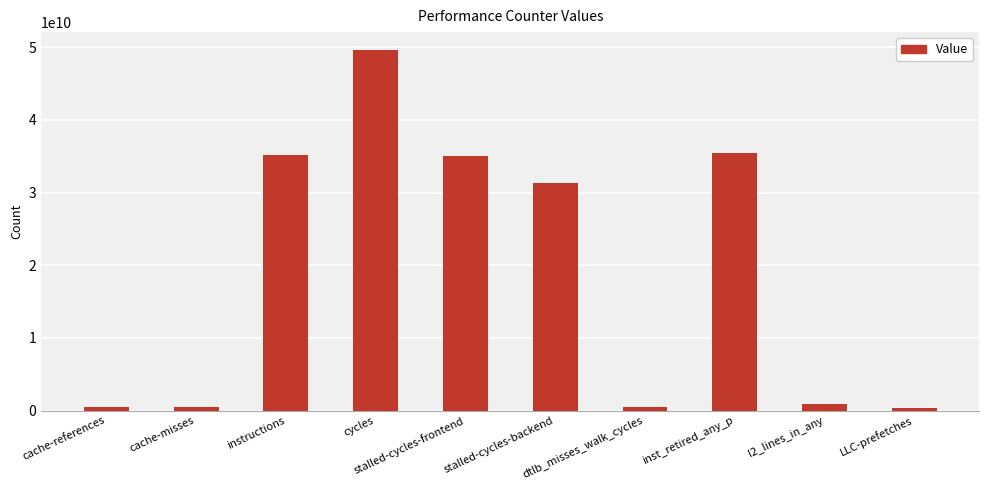

What is the difference between the values at LLC-prefetches and cycles?

49230049887